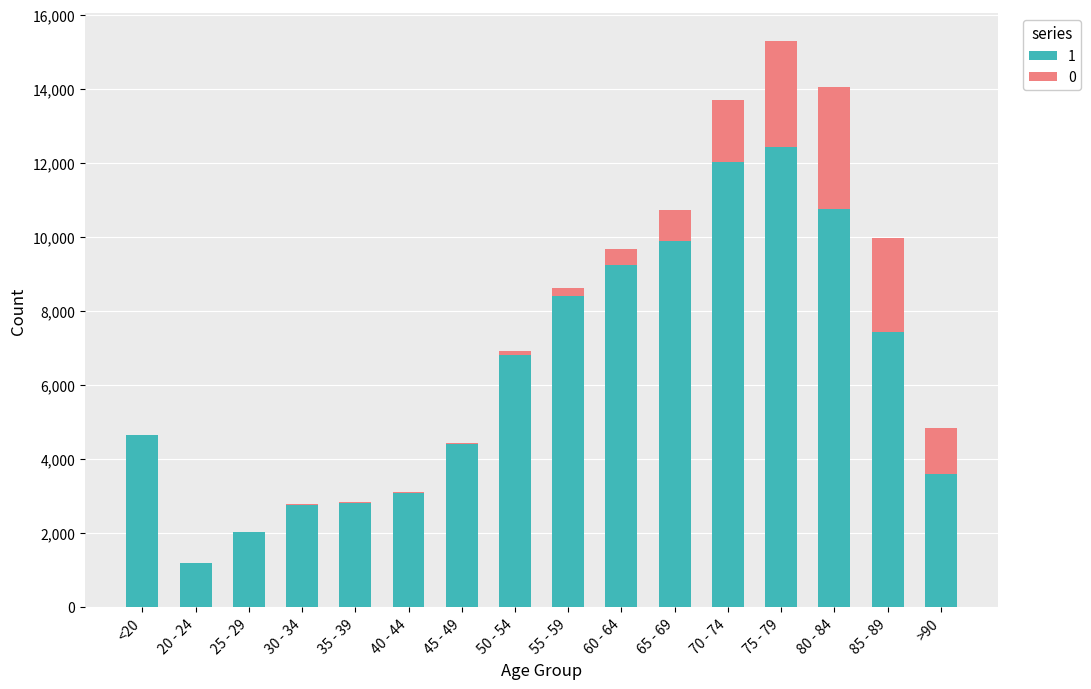

Which category has the highest value in the 1 series?

75 - 79